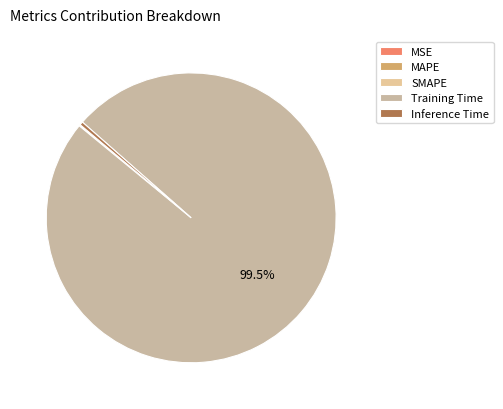

Between Inference Time and Training Time, which is larger?

Training Time